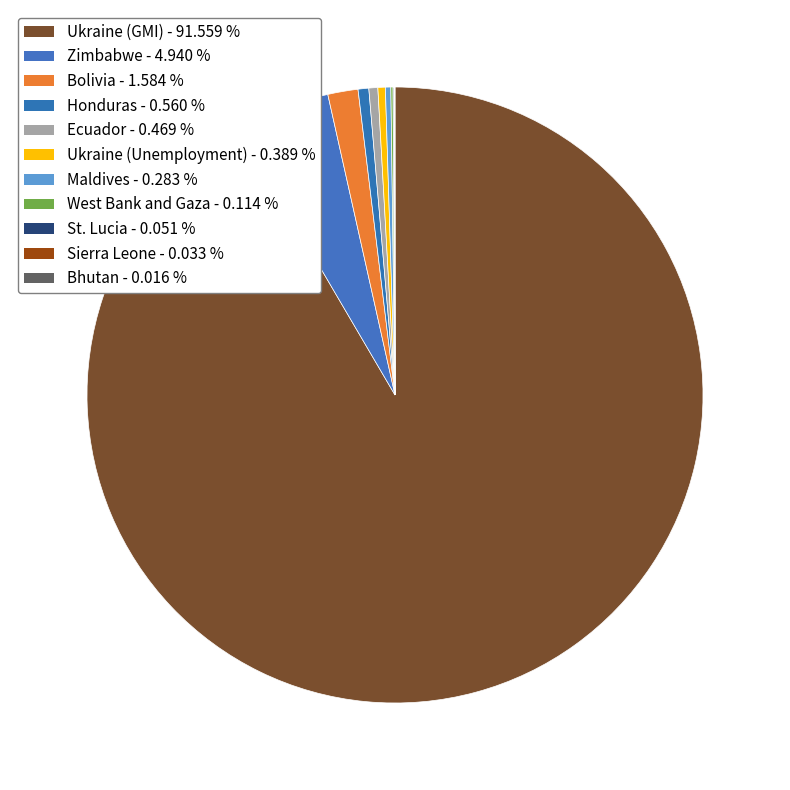

What is the largest slice in the pie chart?

Ukraine (GMI)